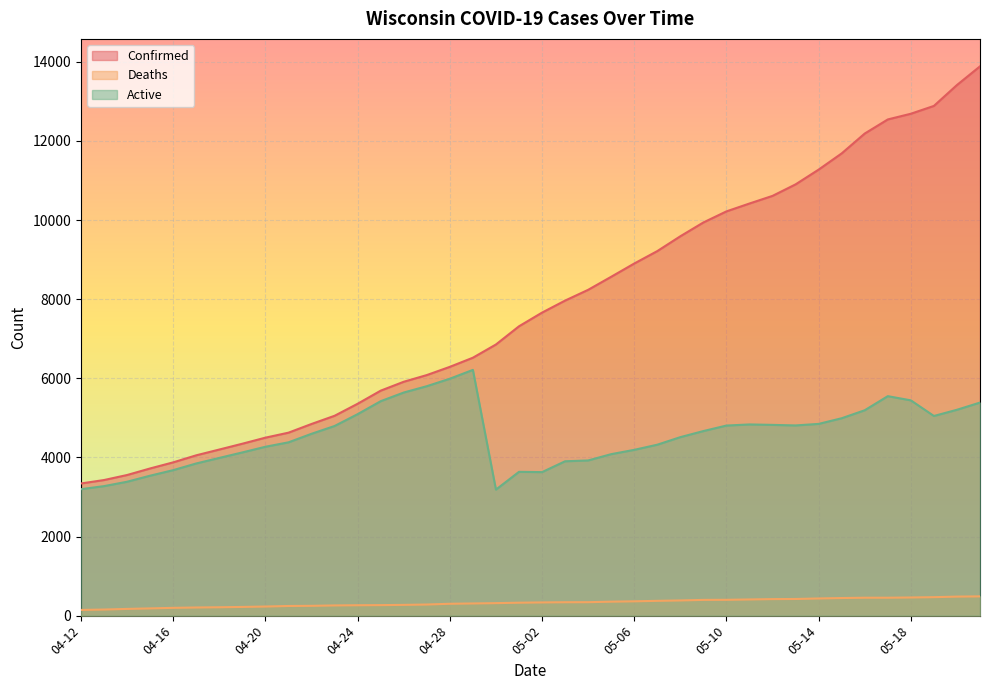

The value of Active at 05-18 is 8830. True or false?

False